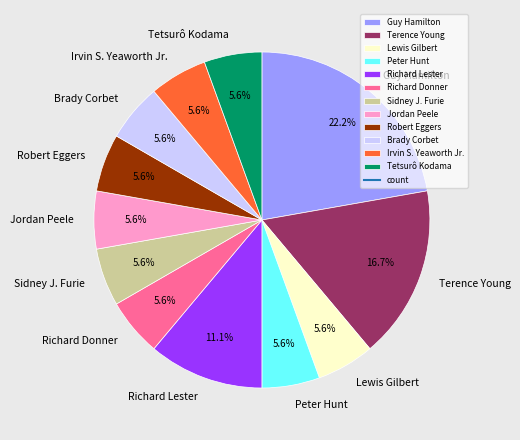

To the nearest percent, what percentage of the pie is Richard Donner?

6%